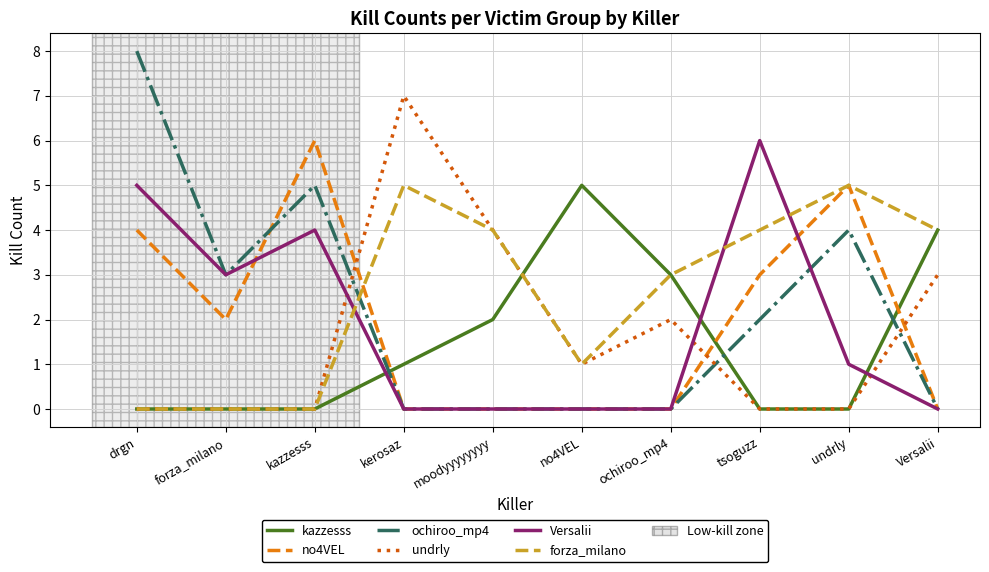

Between forza_milano and undrly, which series saw the biggest shift?

forza_milano